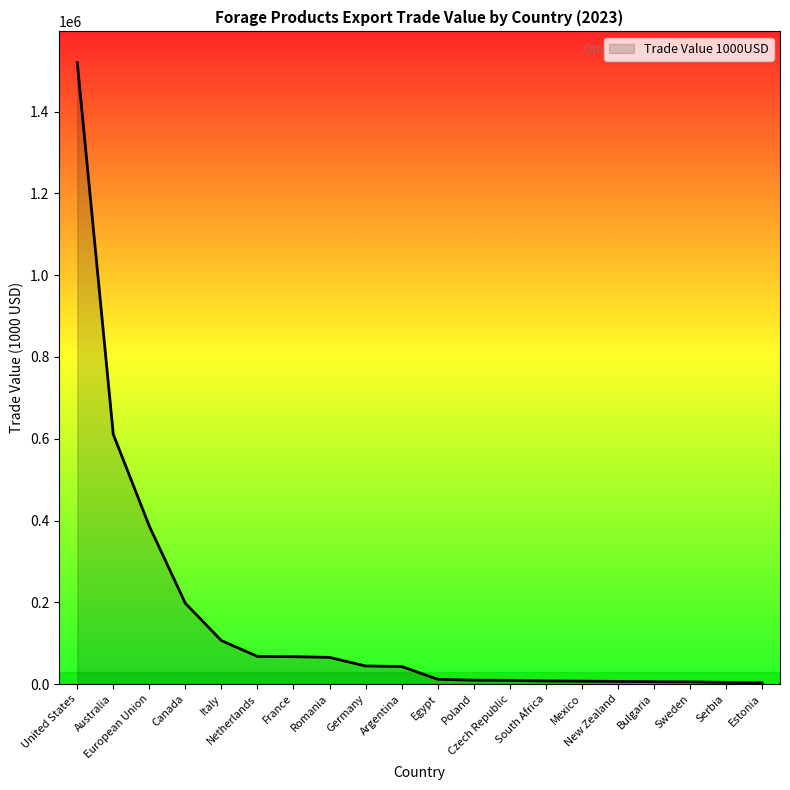

Does the chart have visible grid lines?

No